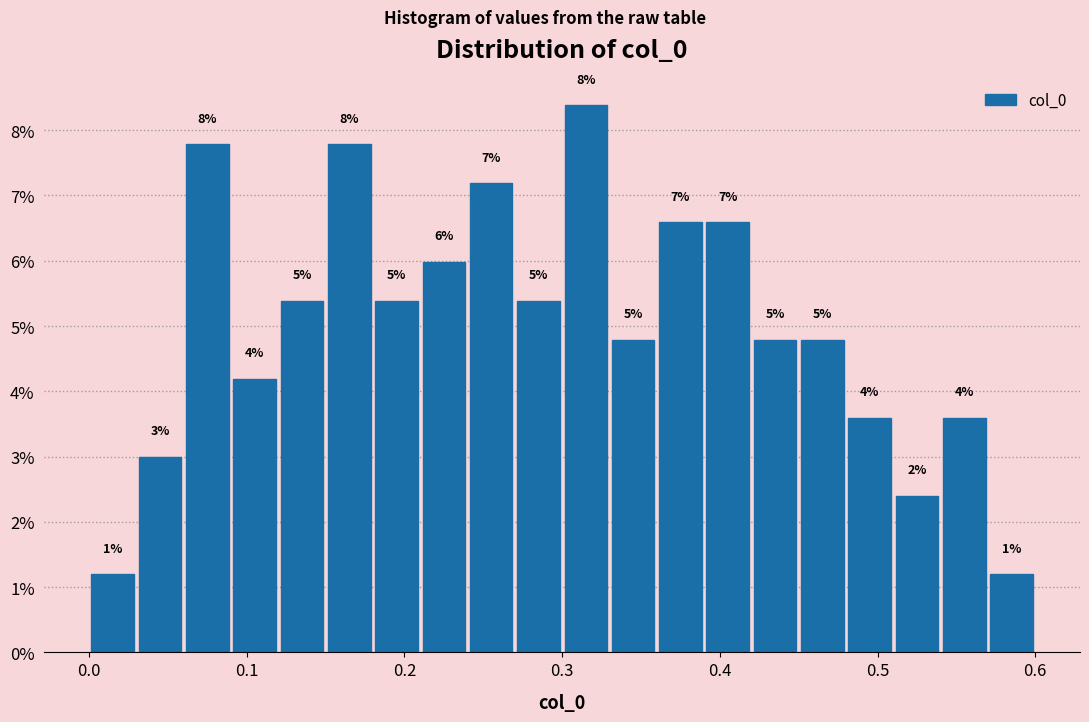

Around what value on the x-axis is the tallest bar? Give the approximate position of its centre, as read against the axis.

0.32